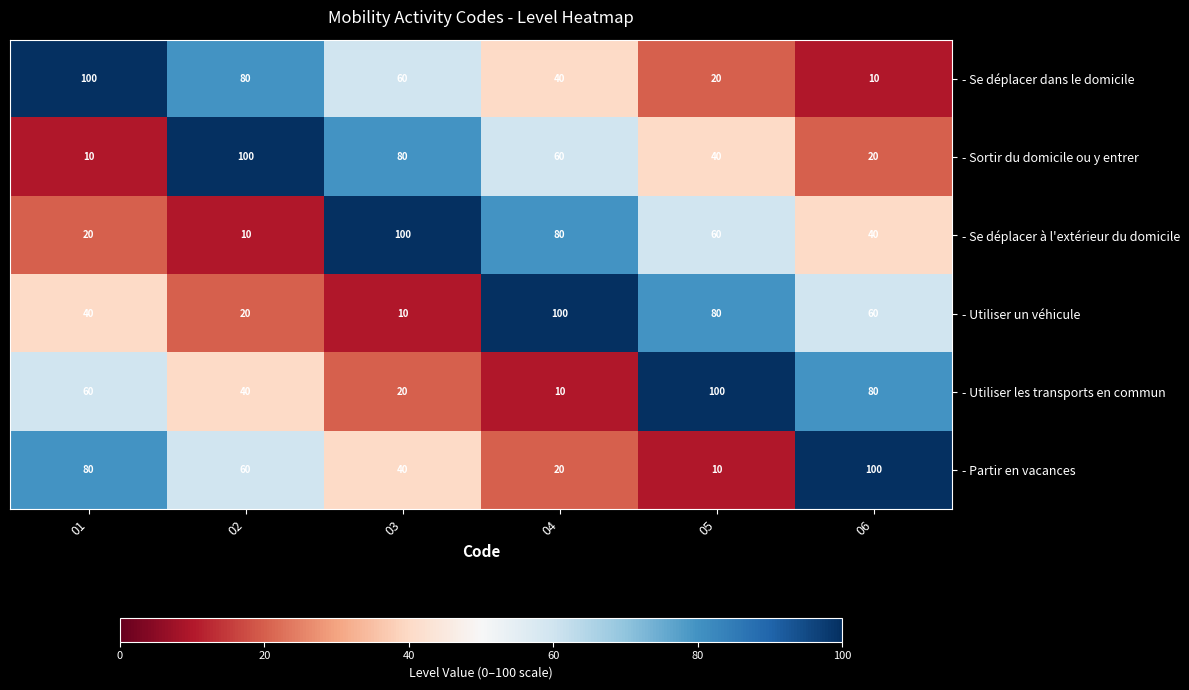

What is the total value across all series at 01?

310